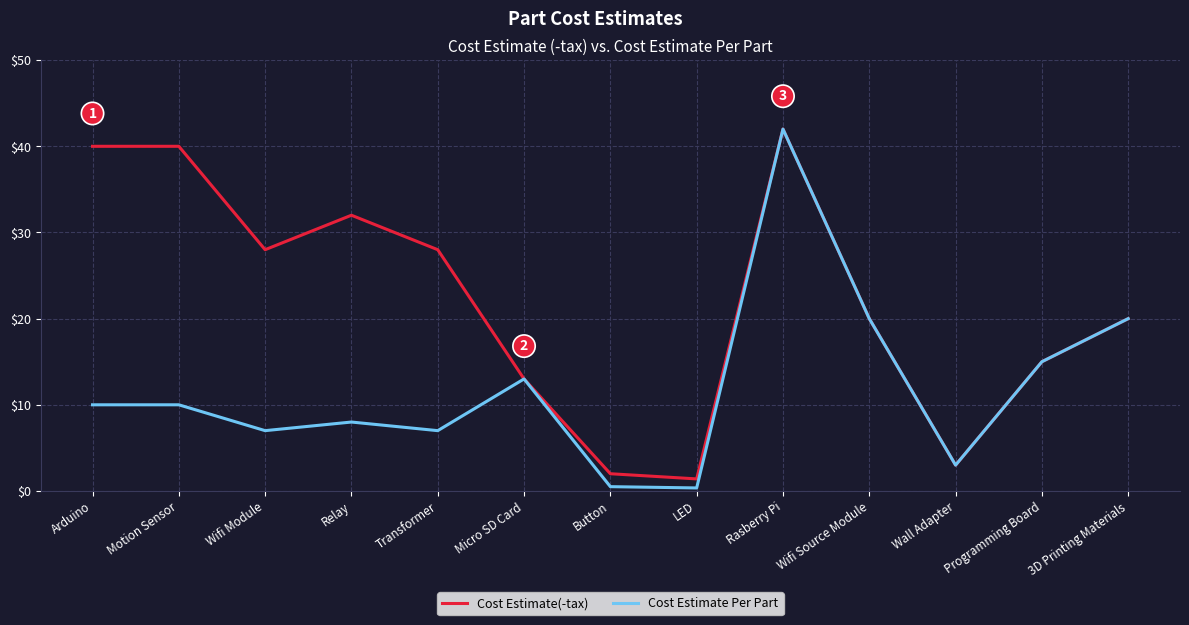

What is the sum of the Cost Estimate Per Part values at LED and Rasberry Pi?

42.4